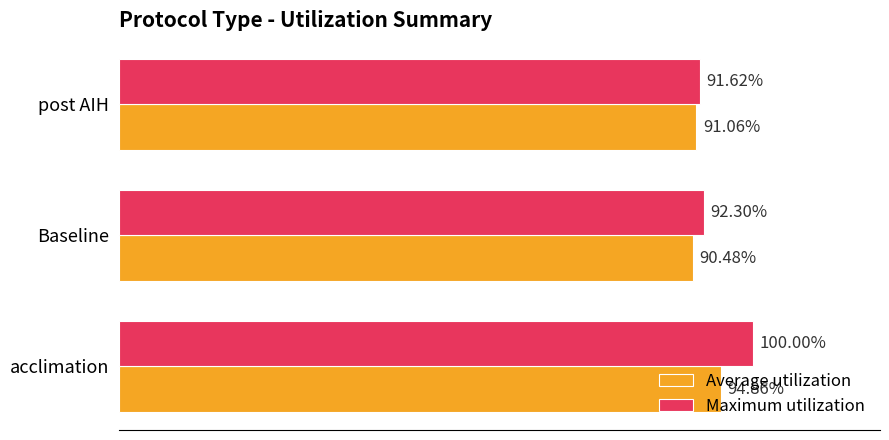

At which label does Maximum utilization reach its minimum?

post AIH